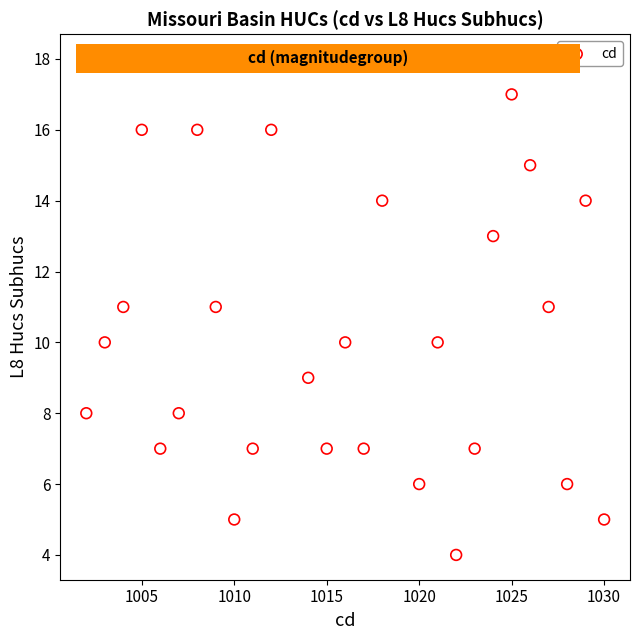

What is the range of X values (max minus min)?

28